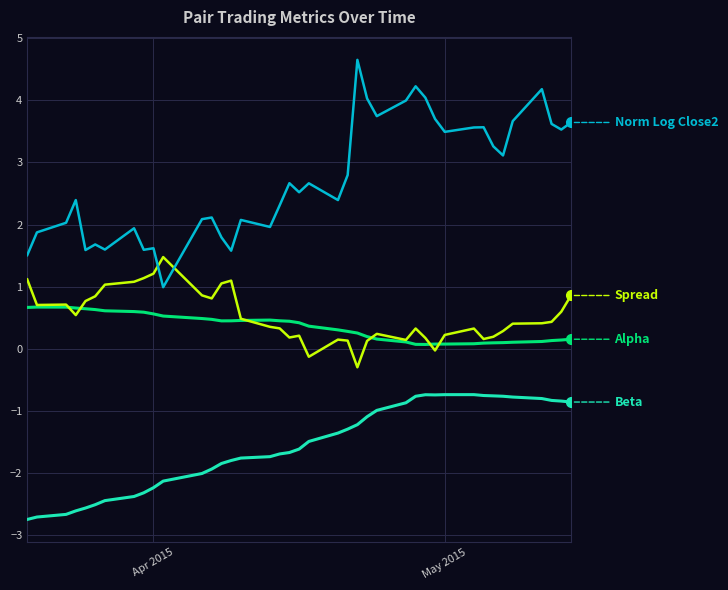

What is the greatest value displayed?

4.6